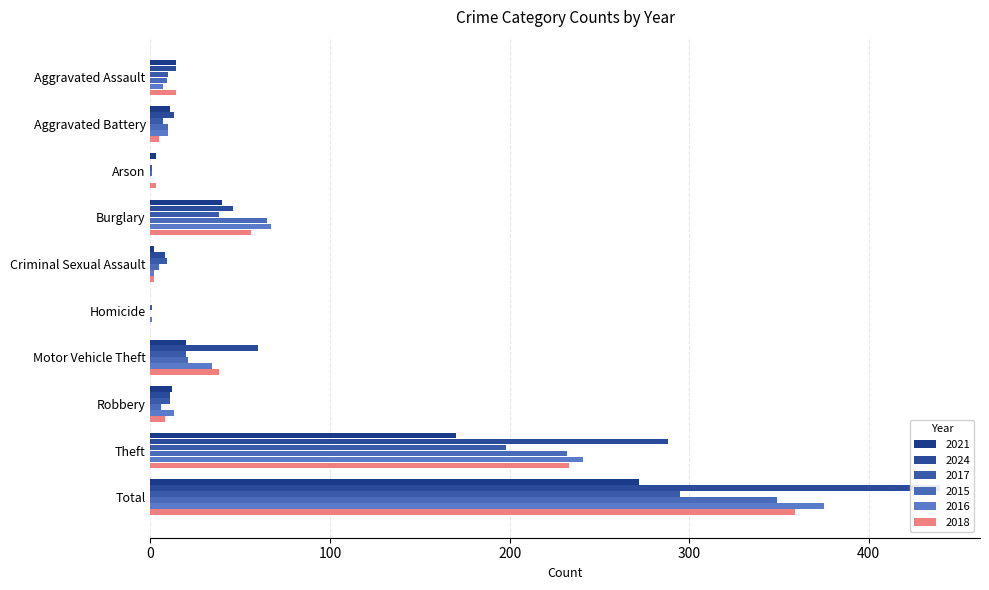

Count the number of data series in this chart.

6